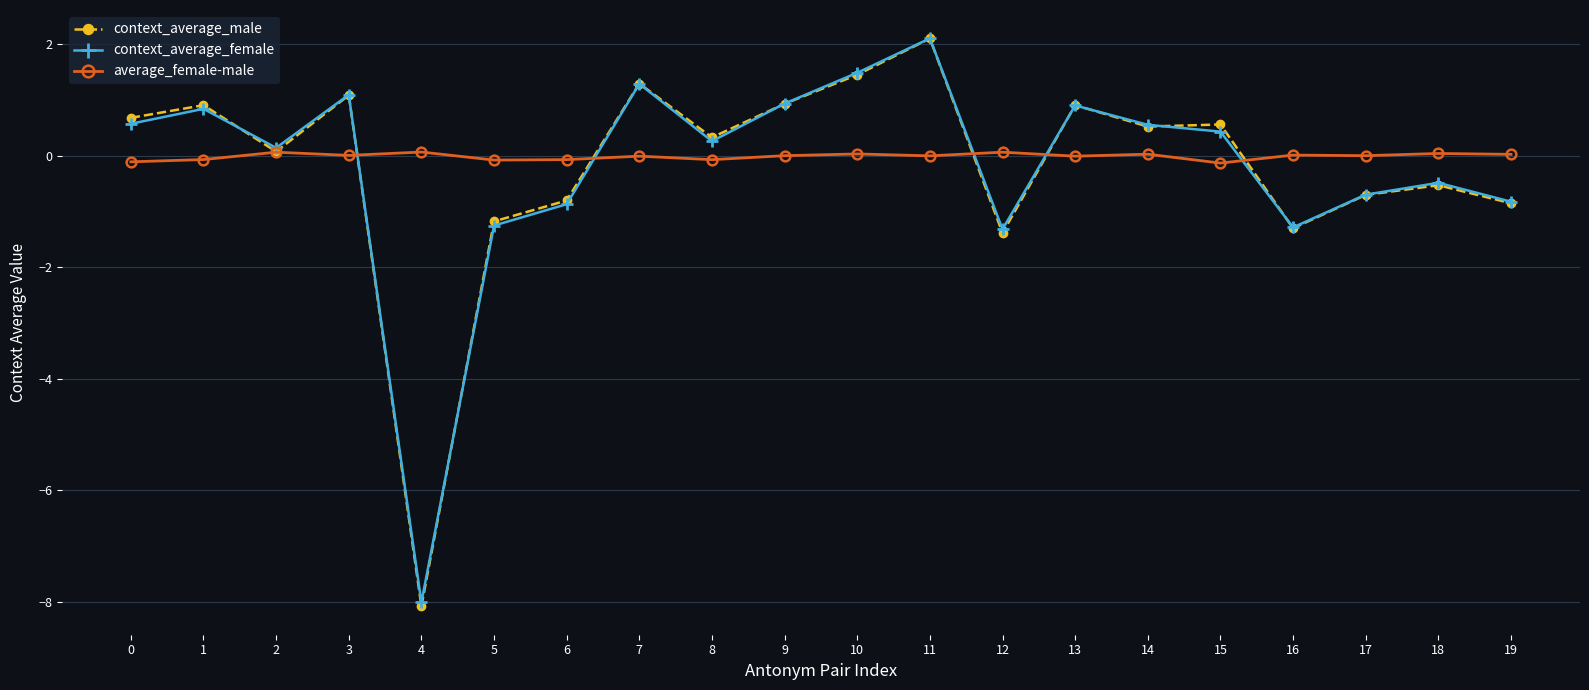

Is it true that context_average_female equals 2.2 at 10?

False